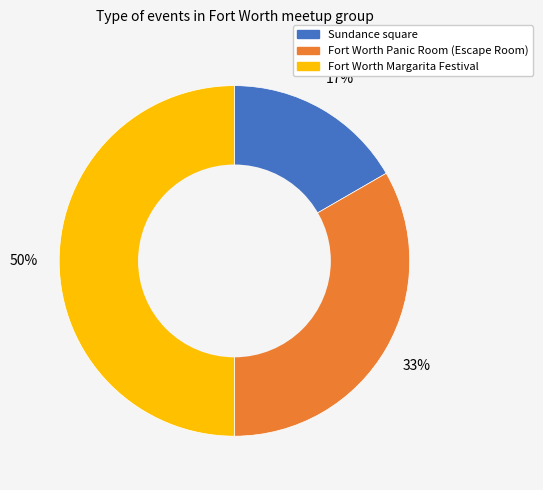

True or false: Sundance square accounts for 17% of the total.

True